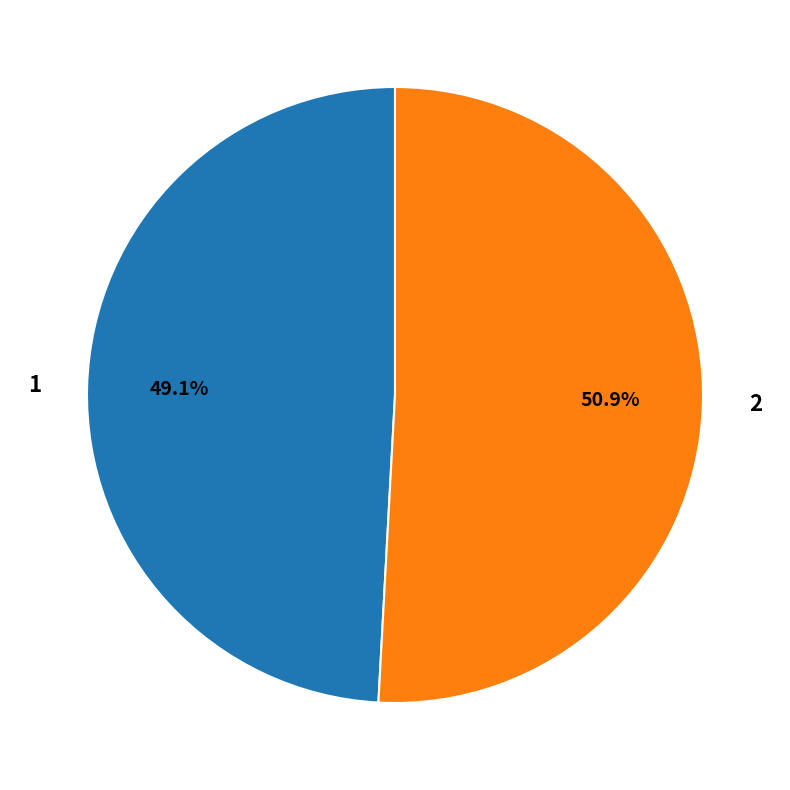

Which slice is the largest?

2